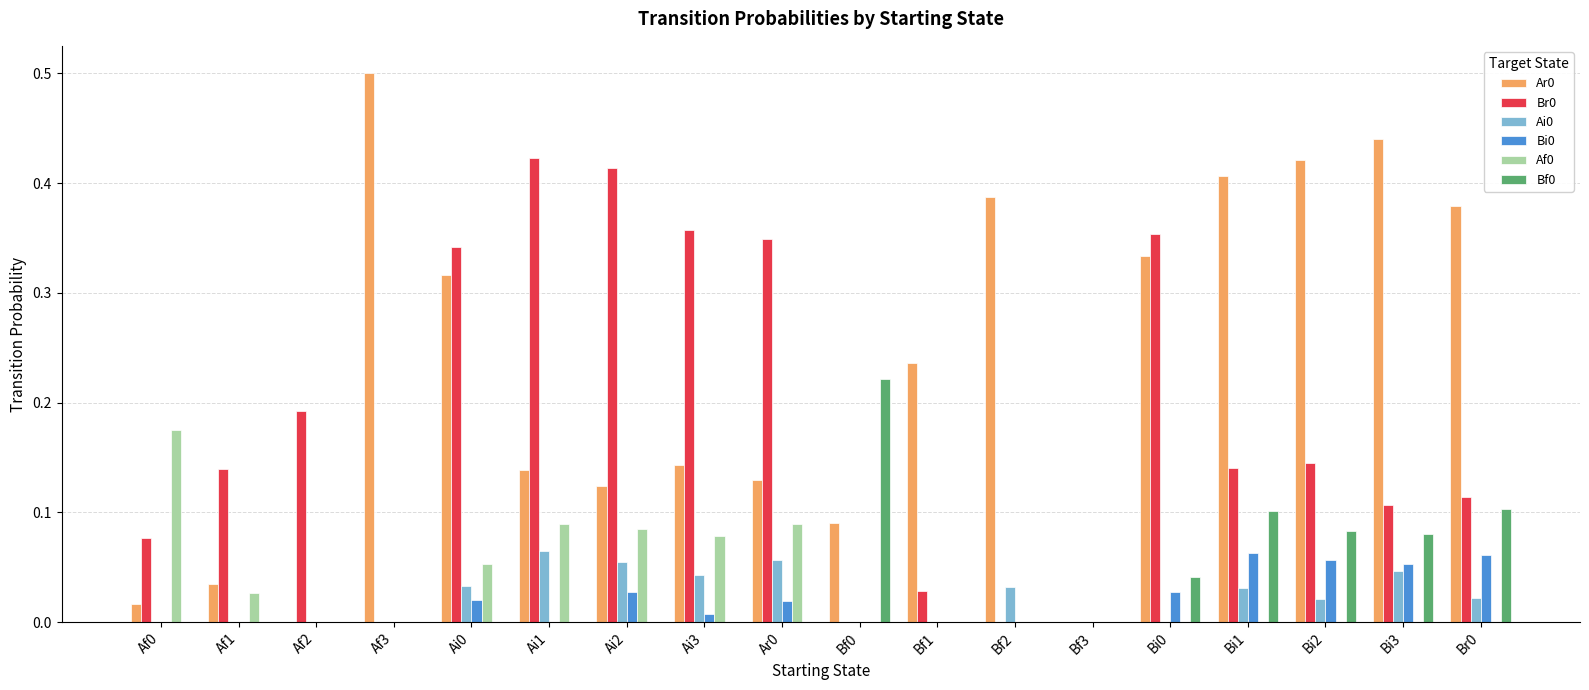

Is the value of Bi0 at Br0 greater than the value of Ar0 at Bi0?

No